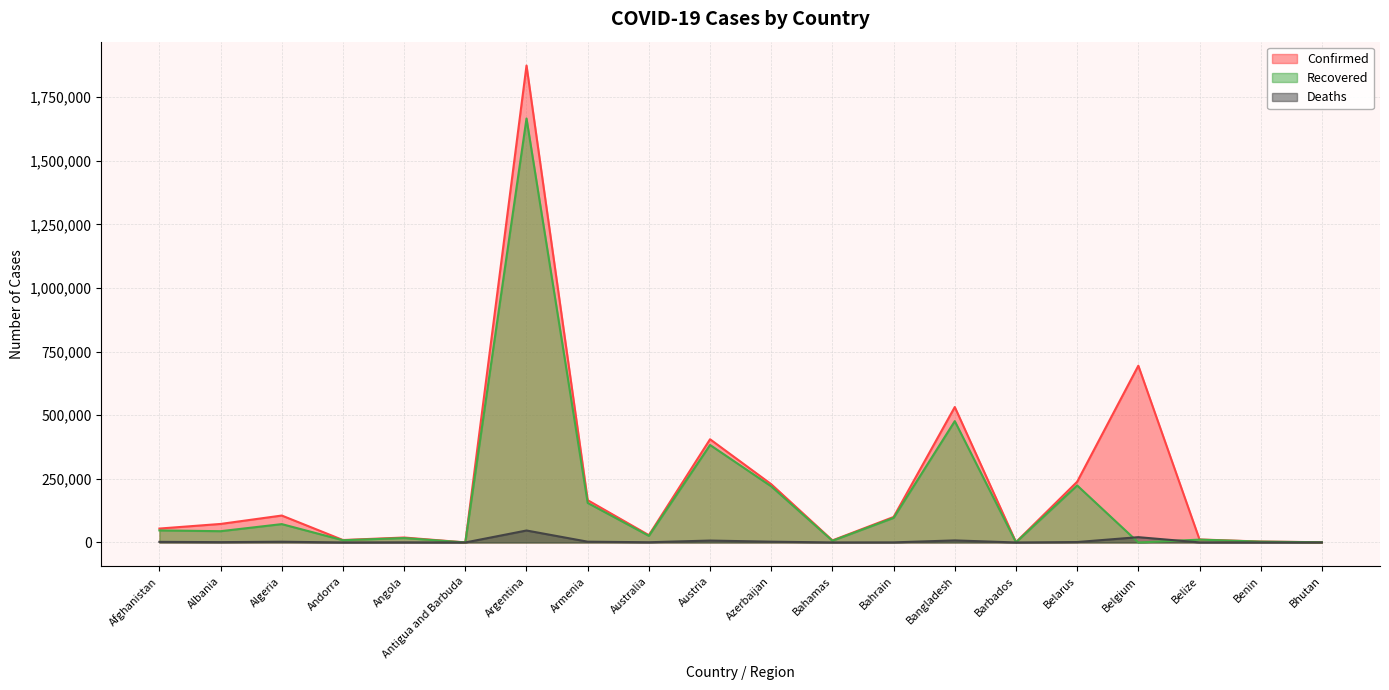

At which category does Recovered reach its first local peak?

Algeria